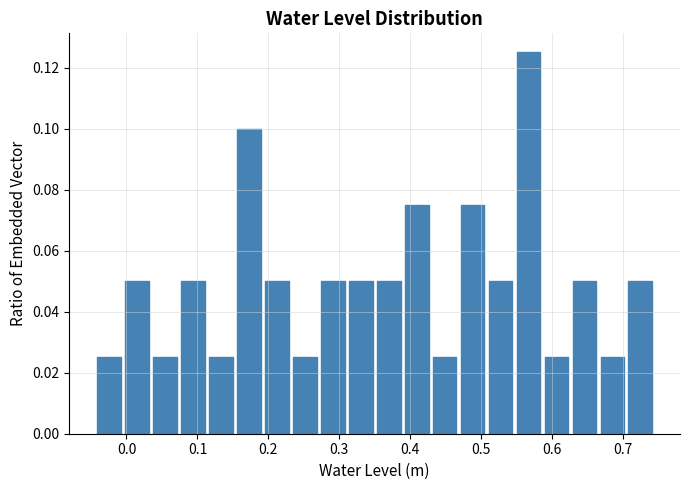

Read against the x-axis, roughly where is the centre of the tallest bar?

0.57